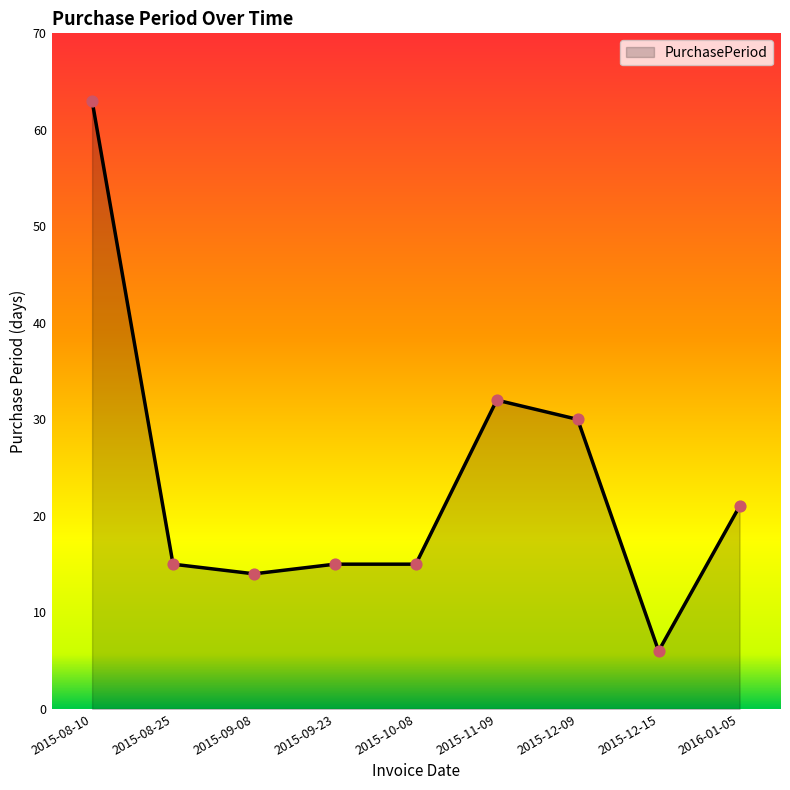

Approximately how many times larger is the value at 2015-08-10 compared to 2016-01-05?

3.0